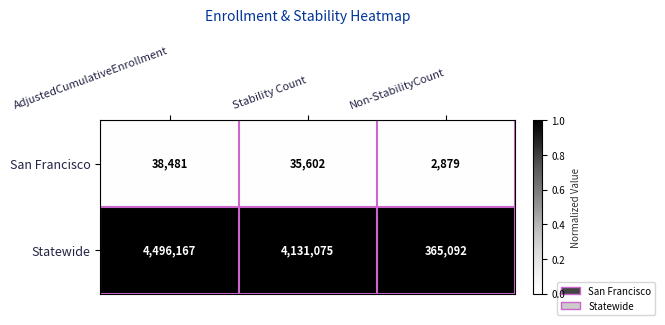

At which label is Statewide closest to 2430629?

Stability Count